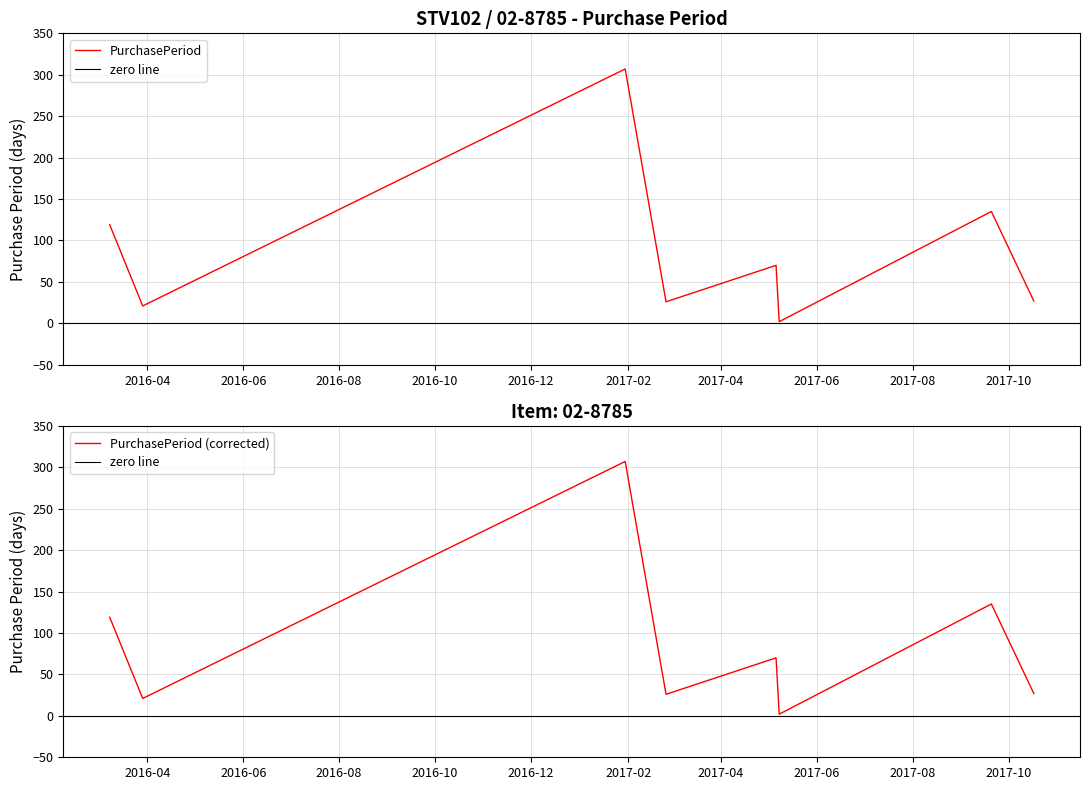

Approximately how many times larger is the value at 2017-02-25 compared to 2017-05-06?

0.4